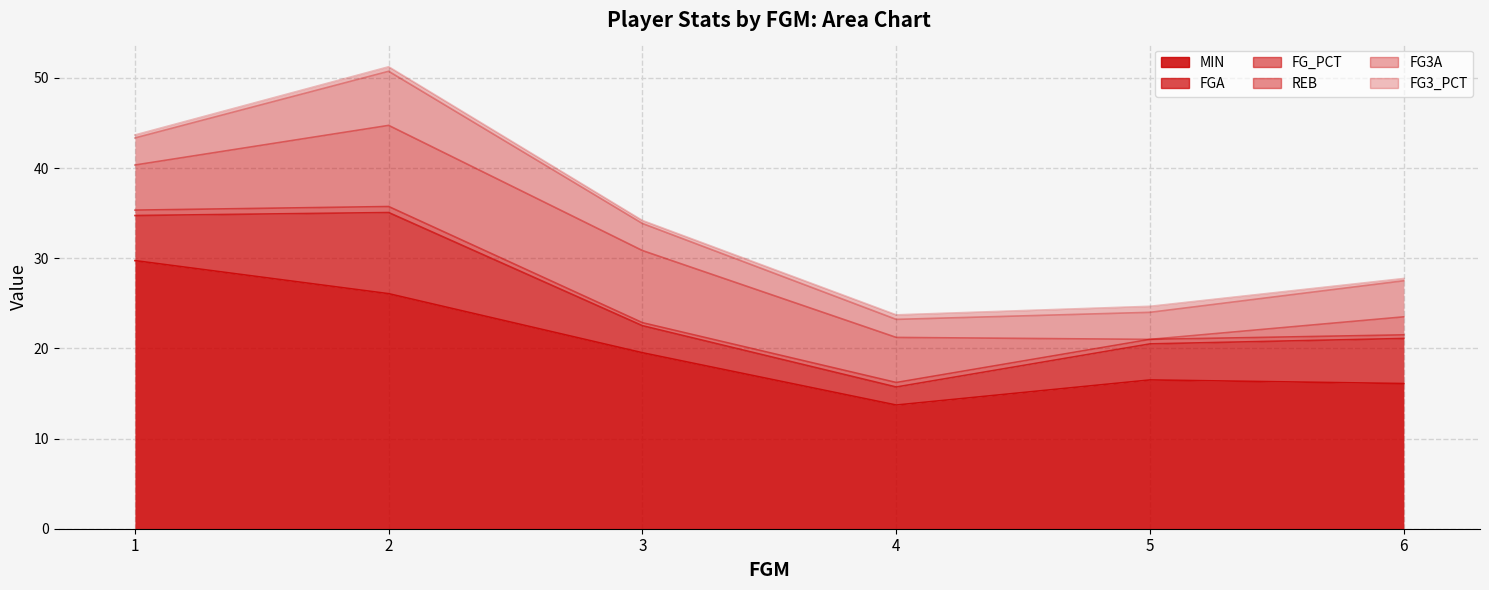

Which series changed the most between 1 and 5?

MIN